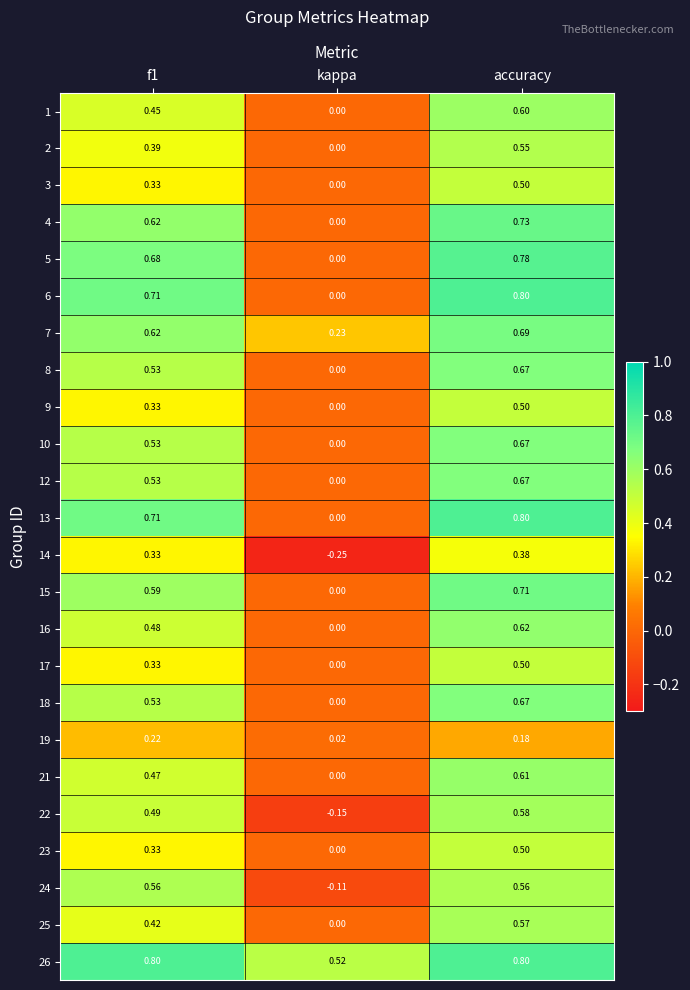

Where is 7 nearest to the value 0?

kappa